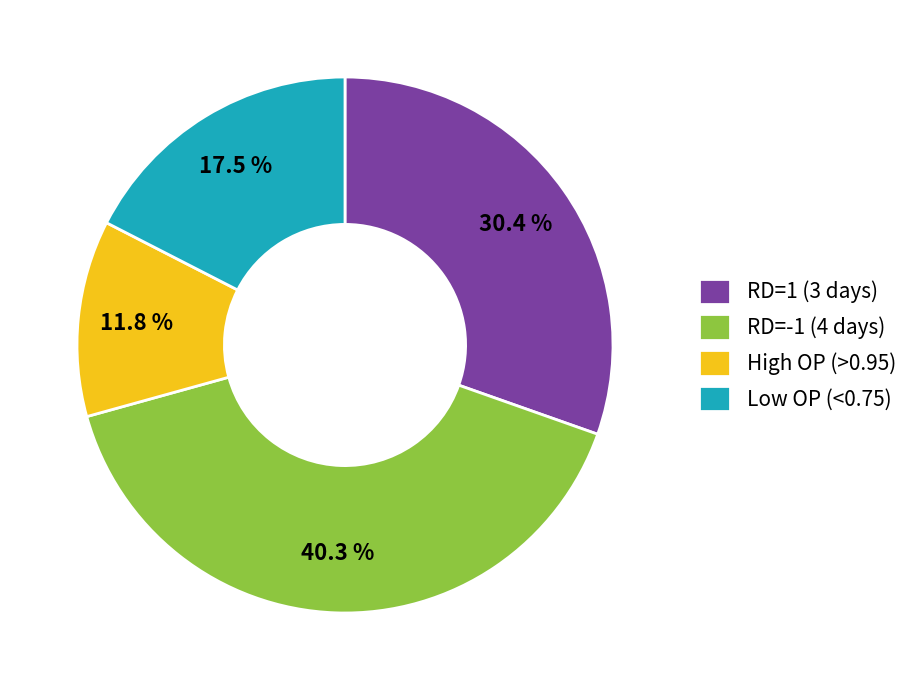

How many segments does this pie chart have?

4